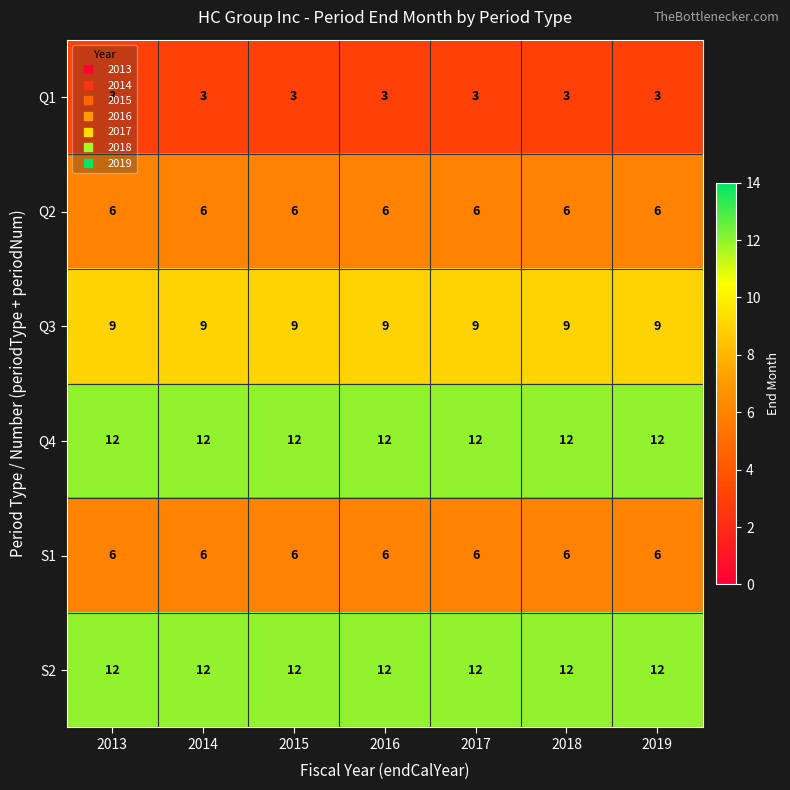

What is the sum of all Q4 values?

84